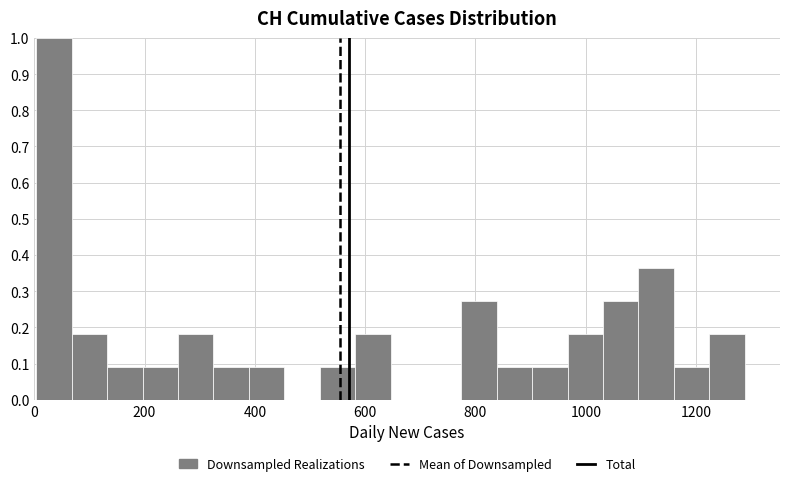

Read against the x-axis, roughly where is the centre of the tallest bar?

40